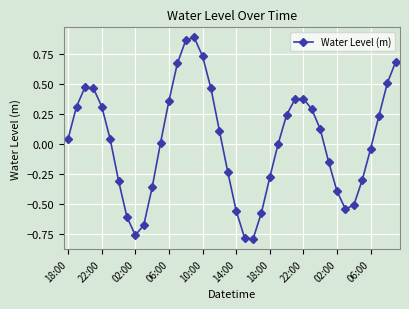

What is the difference between the maximum and minimum values?

1.7